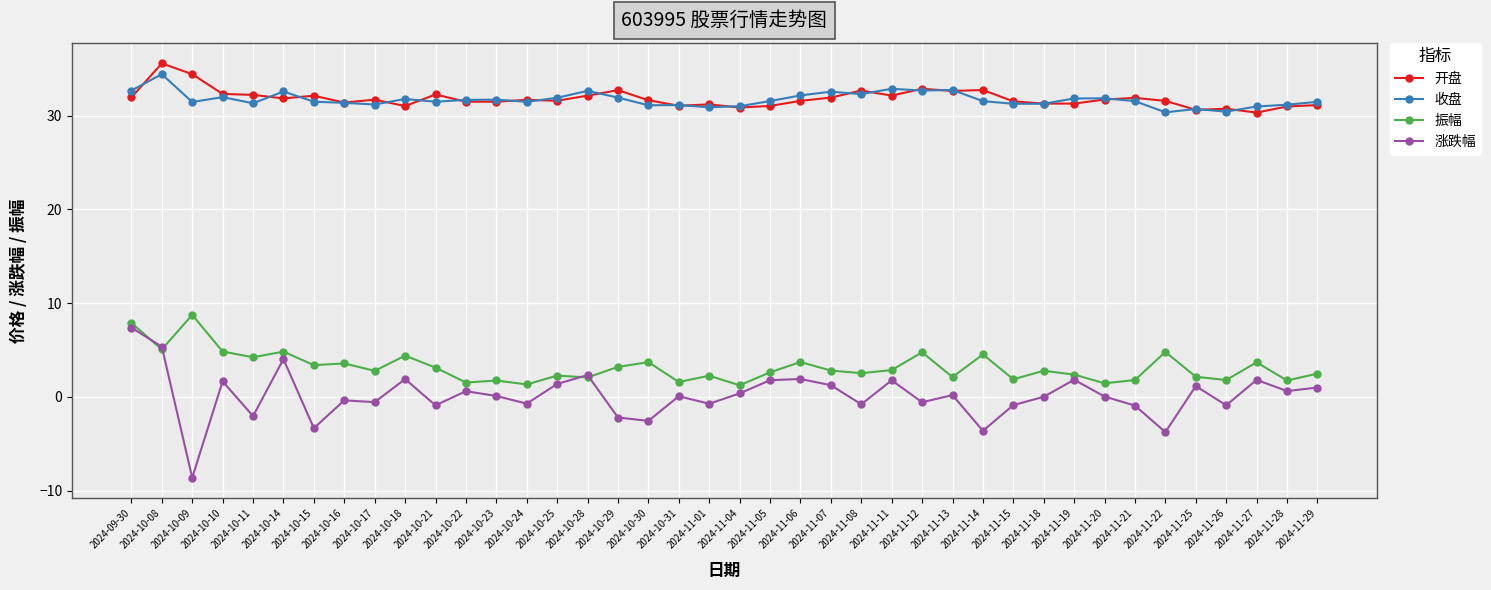

Is it true that 收盘 equals 41.7 at 2024-11-05?

False